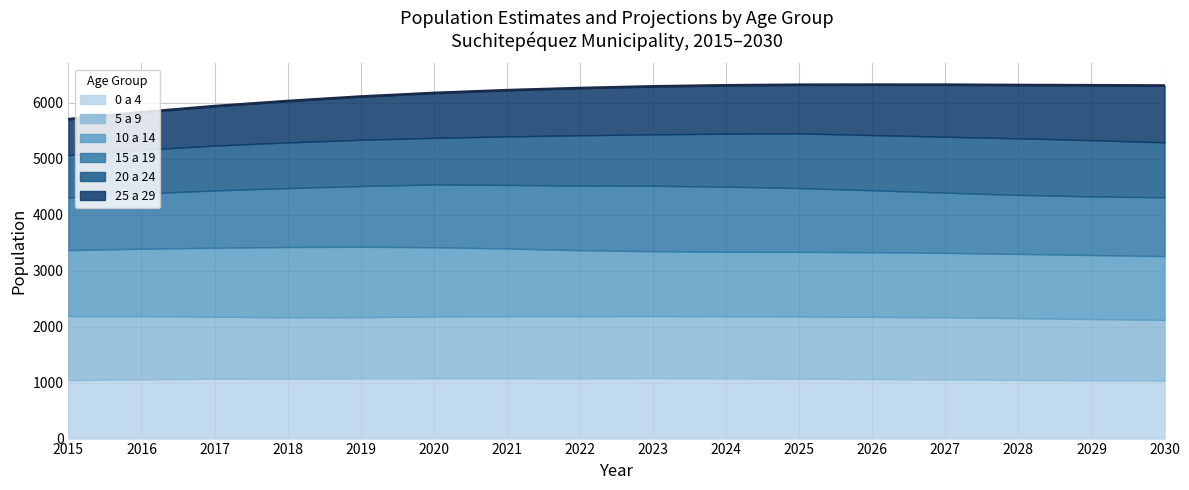

Which series has the largest range (max minus min)?

25 a 29